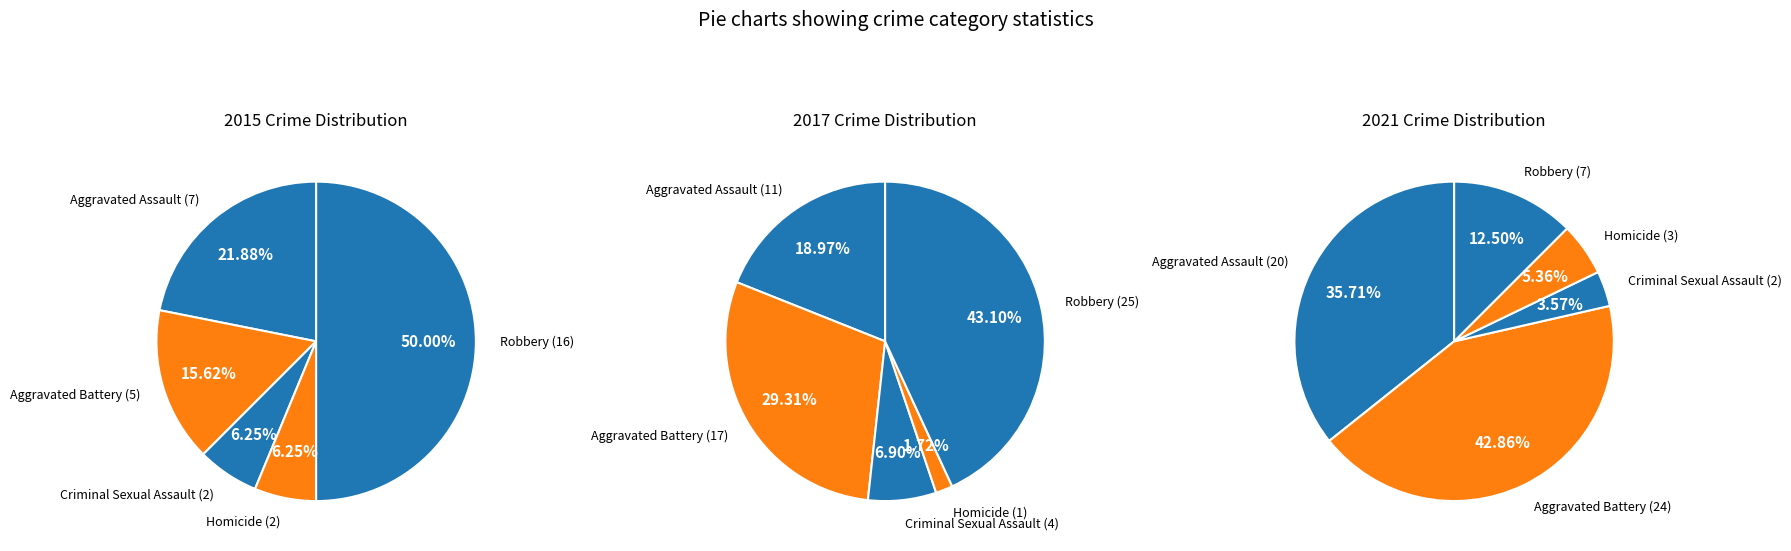

What portion of the pie excludes Robbery?

56.9%